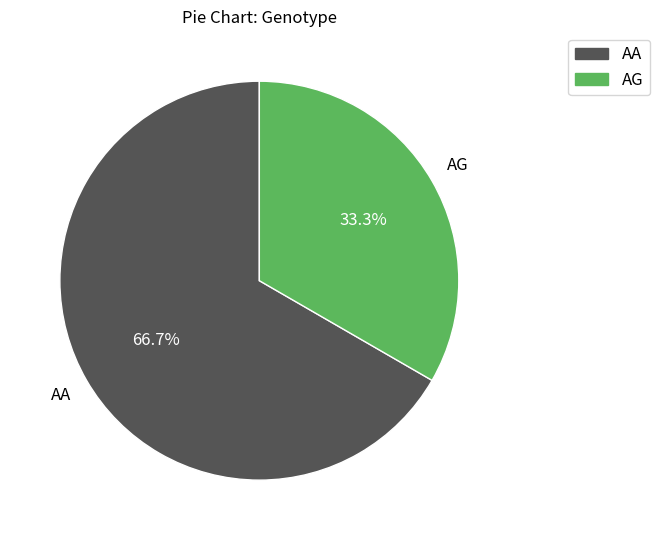

The AA slice represents 67% of the pie. True or false?

True